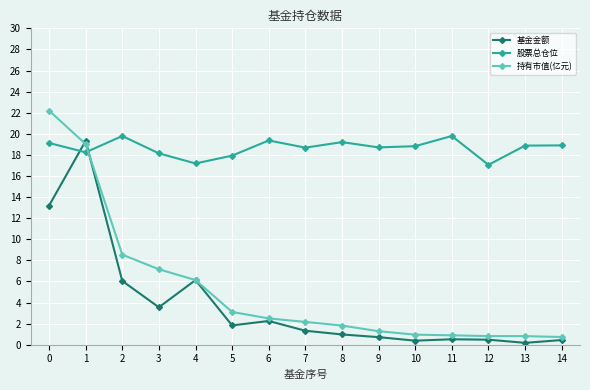

What are all the series names shown in the legend?

基金金额, 股票总仓位, 持有市值(亿元)